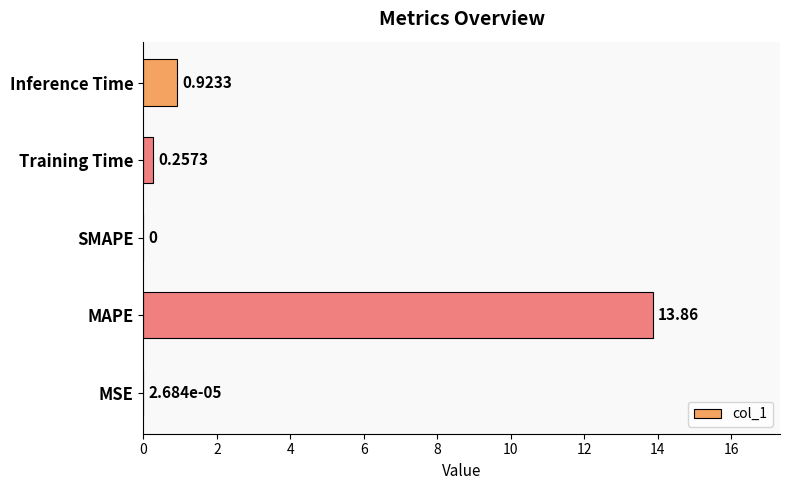

What is the sum of all values?

15.0